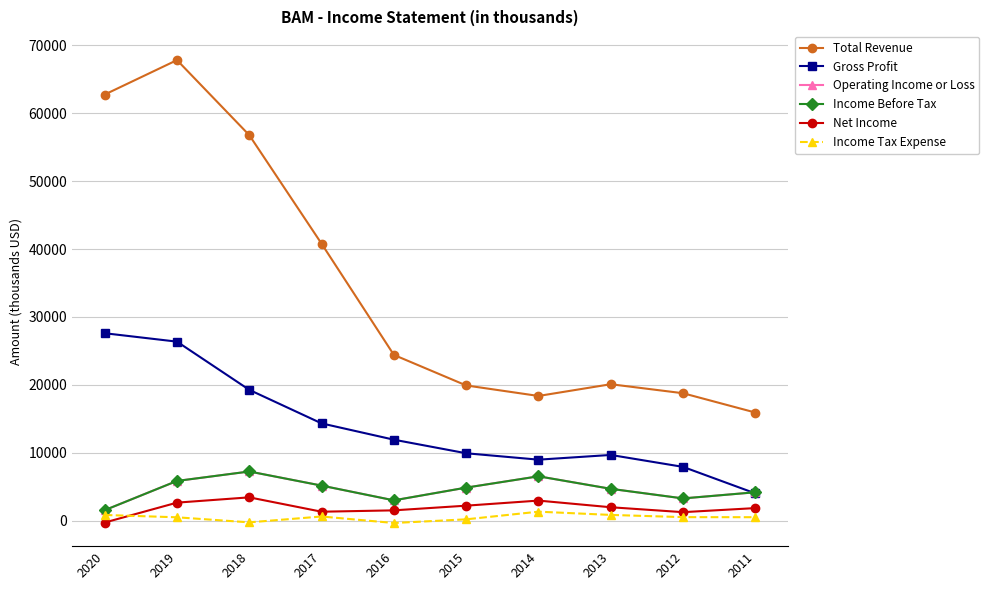

At 2016, list the series in order from smallest to largest.

Income Tax Expense, Net Income, Operating Income or Loss, Income Before Tax, Gross Profit, Total Revenue